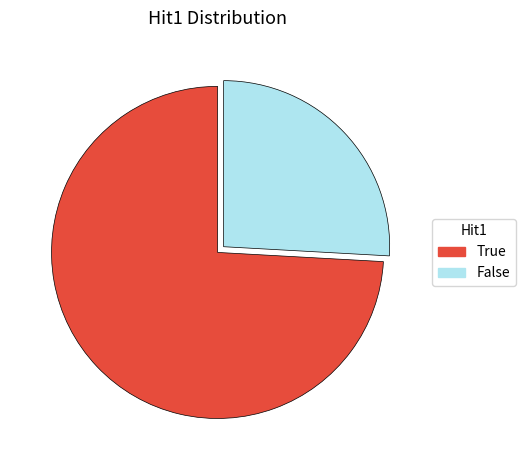

What is the largest slice in the pie chart?

True